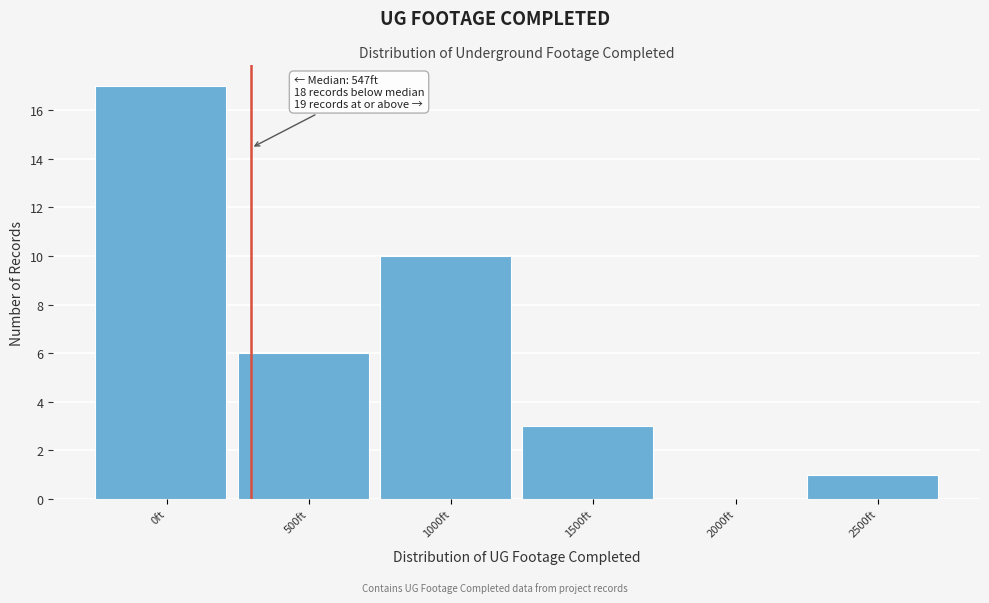

Reading right to left, transcribe all the data shown in this chart.

2500ft=1	2000ft=0	1500ft=3	1000ft=10	500ft=6	0ft=17